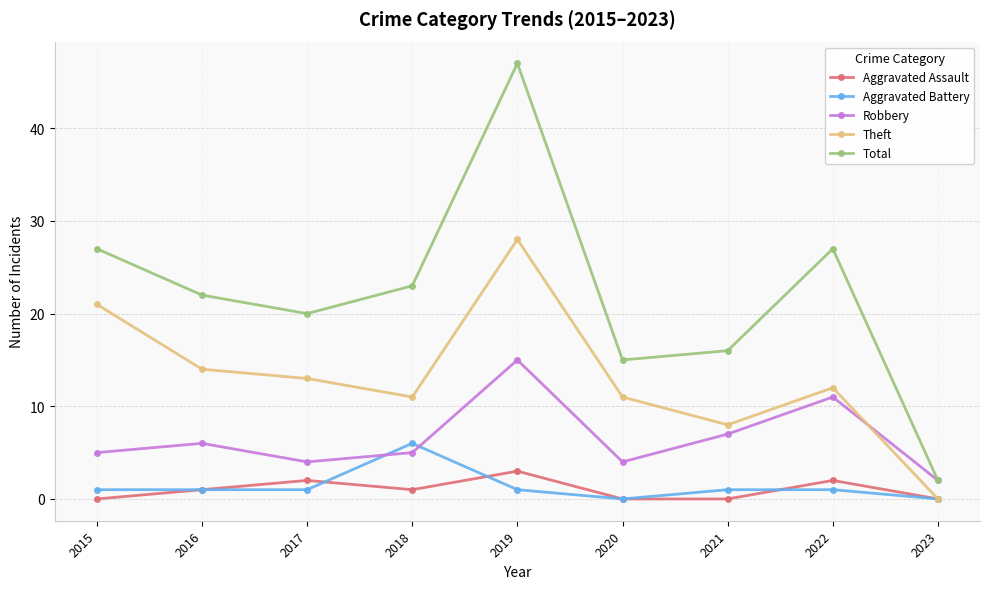

The value of Total at 2022 is 27. True or false?

True